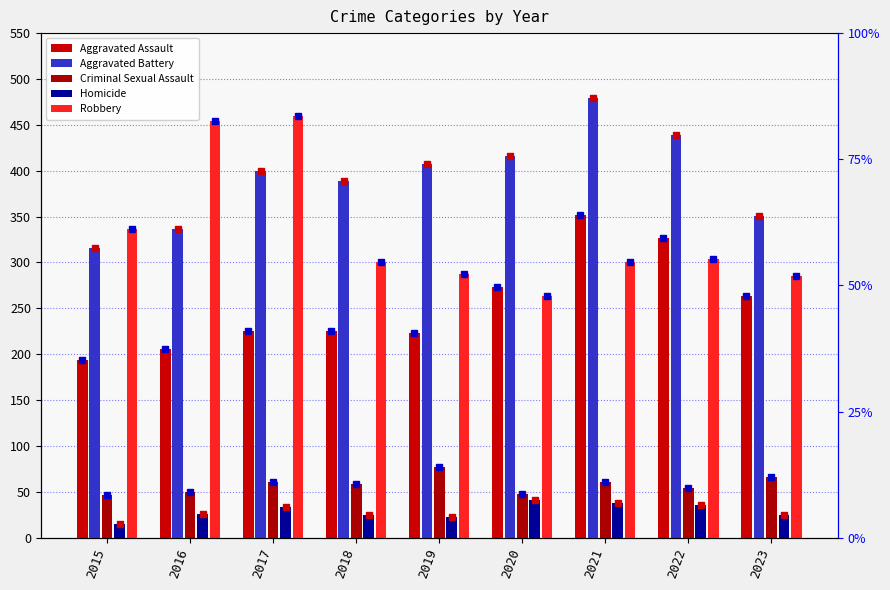

Is it true that Aggravated Assault equals 273 at 2020?

True